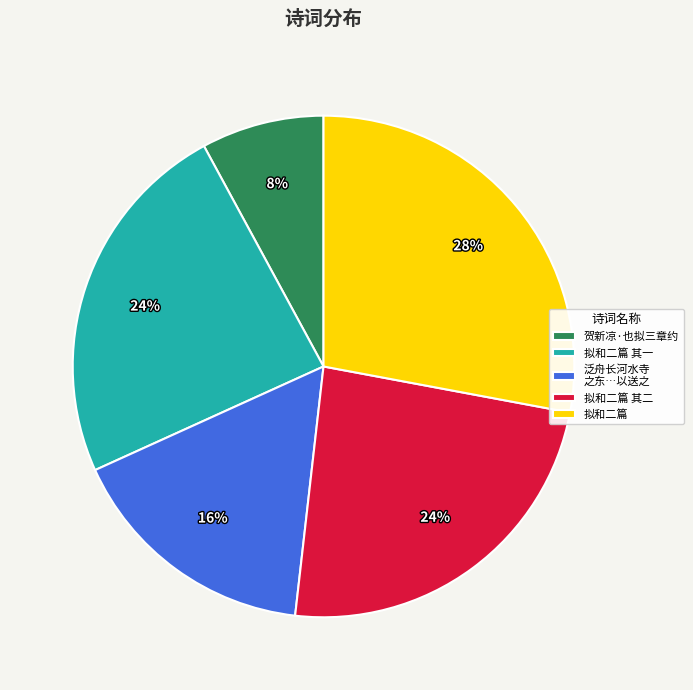

The 拟和二篇 其一 slice represents 24% of the pie. True or false?

True